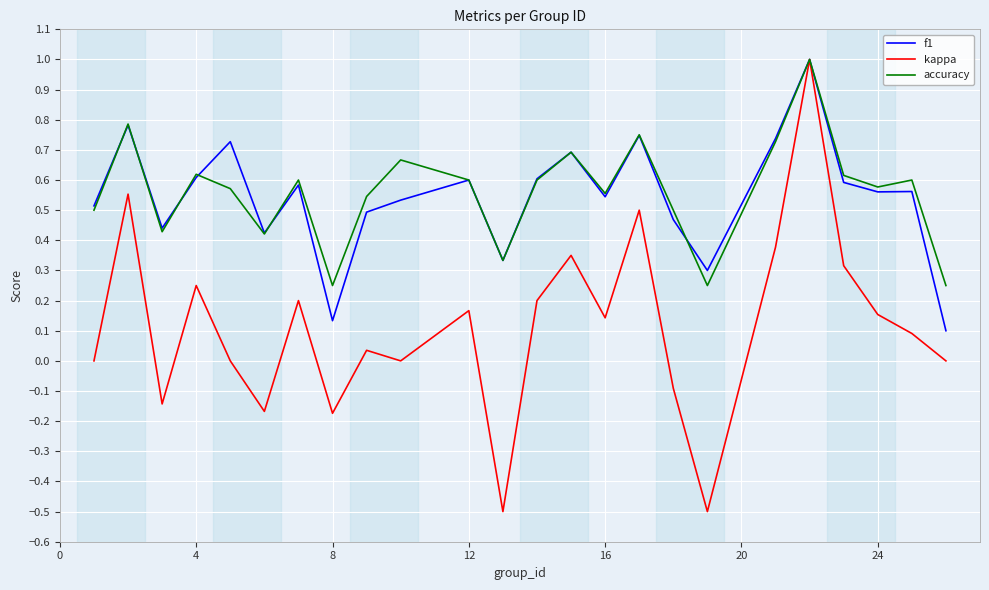

What is the maximum value for accuracy?

1.0